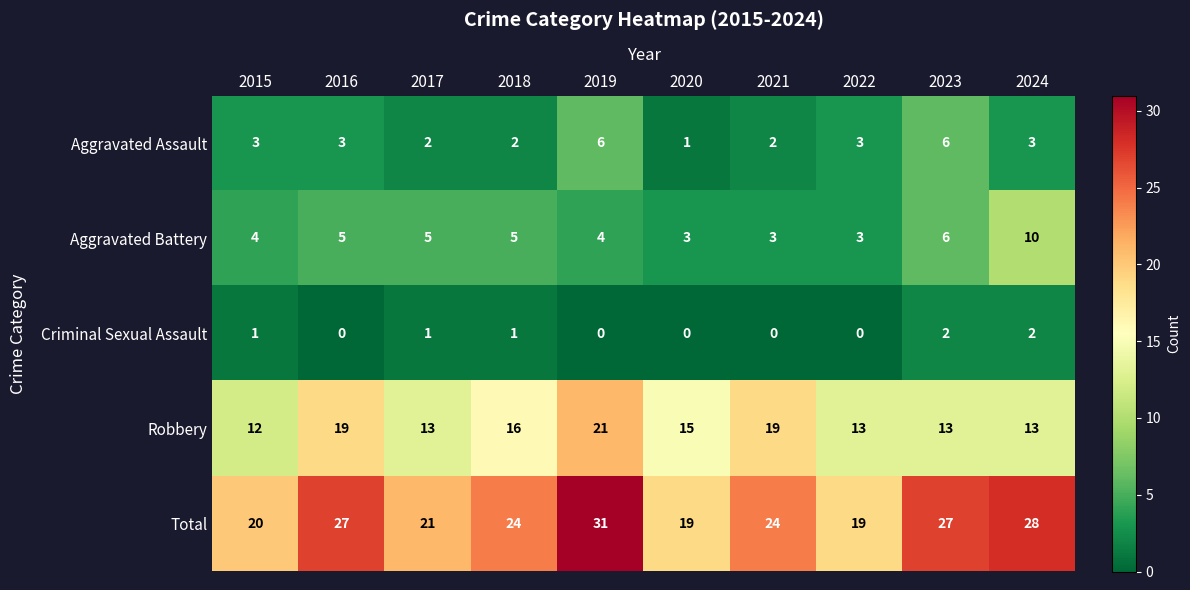

At which category does the chart reach its peak across all series?

2019